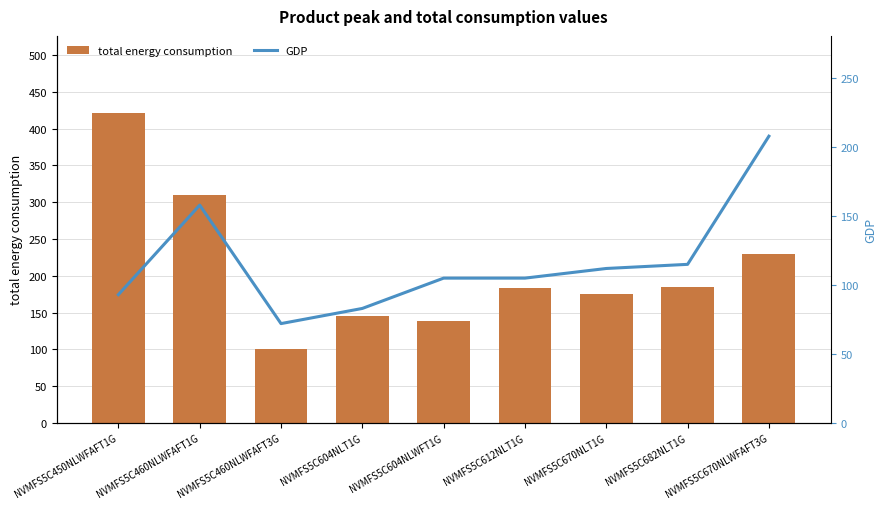

Rank the categories by GDP value from lowest to highest.

NVMFS5C460NLWFAFT3G, NVMFS5C604NLT1G, NVMFS5C450NLWFAFT1G, NVMFS5C604NLWFT1G, NVMFS5C612NLT1G, NVMFS5C670NLT1G, NVMFS5C682NLT1G, NVMFS5C460NLWFAFT1G, NVMFS5C670NLWFAFT3G